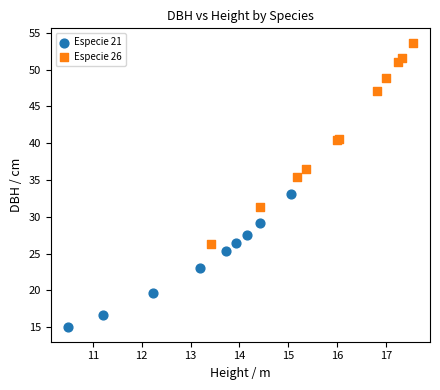

What are all the series names shown in the legend?

Especie 21, Especie 26